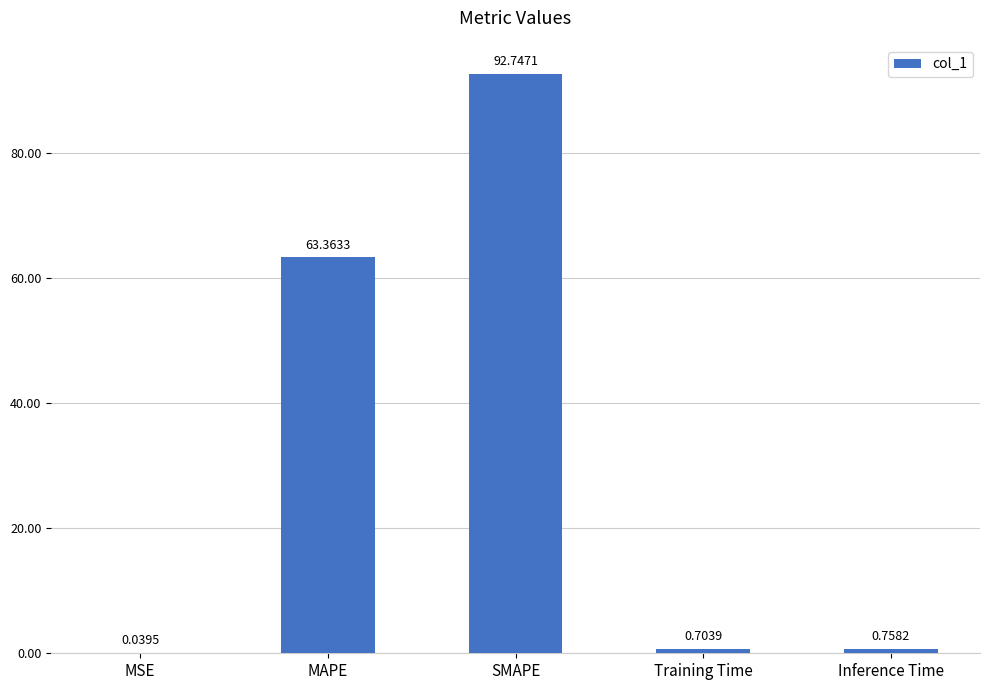

What value does the data have at SMAPE?

92.7